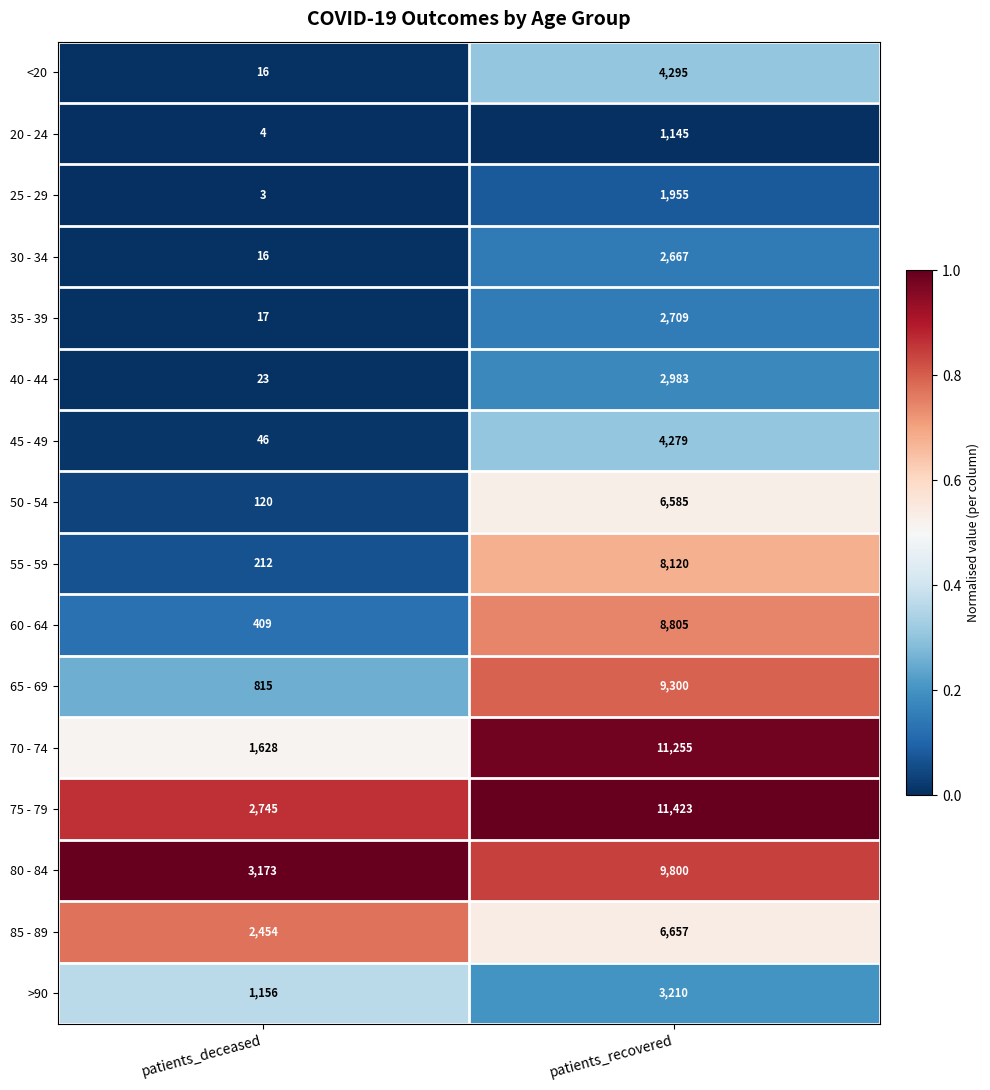

What is the sum of the >90 values at patients_deceased and patients_recovered?

4366